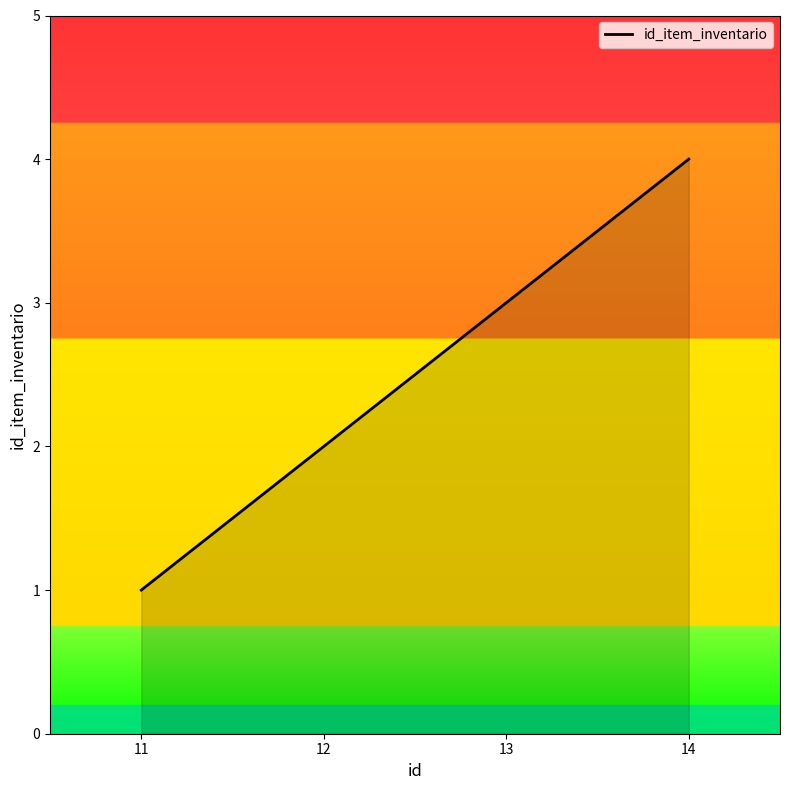

What is the smallest value displayed?

1